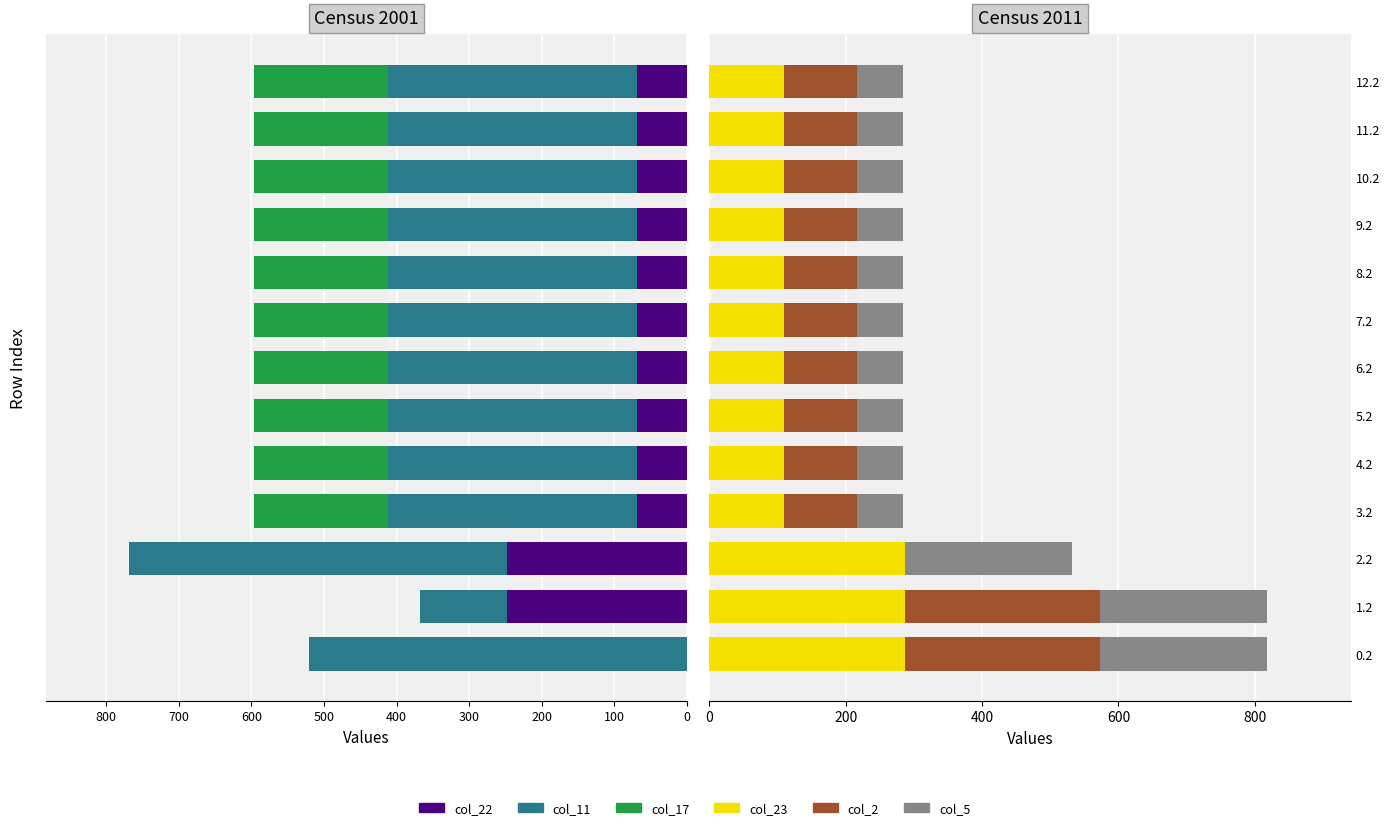

Which has a higher value, 7.2 or 2.2?

7.2